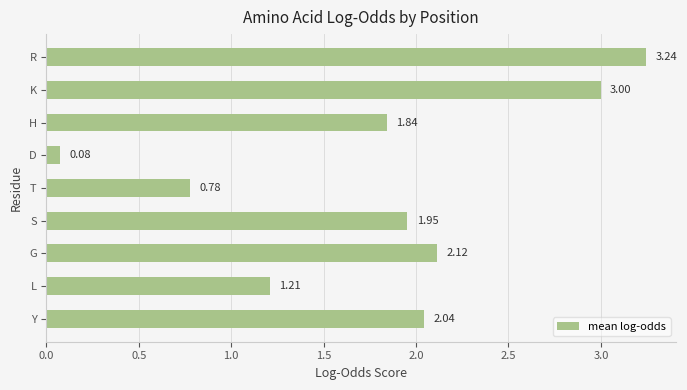

At which category does the chart reach its minimum across all series?

D